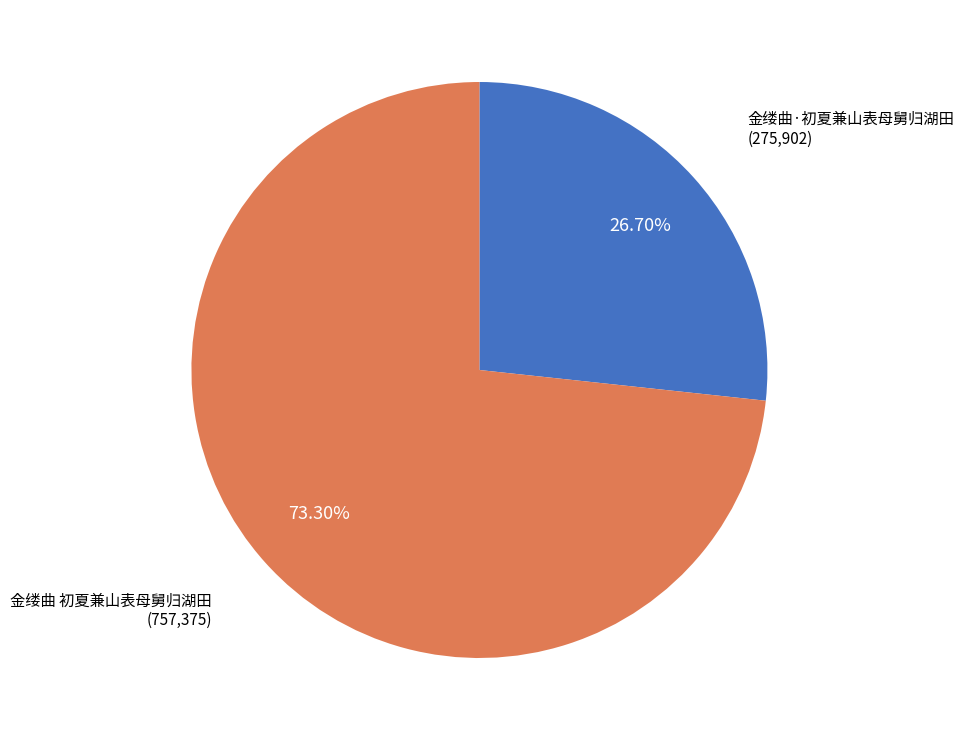

What is the ratio of the value at 金缕曲 初夏兼山表母舅归湖田 to the value at 金缕曲·初夏兼山表母舅归湖田?

2.7